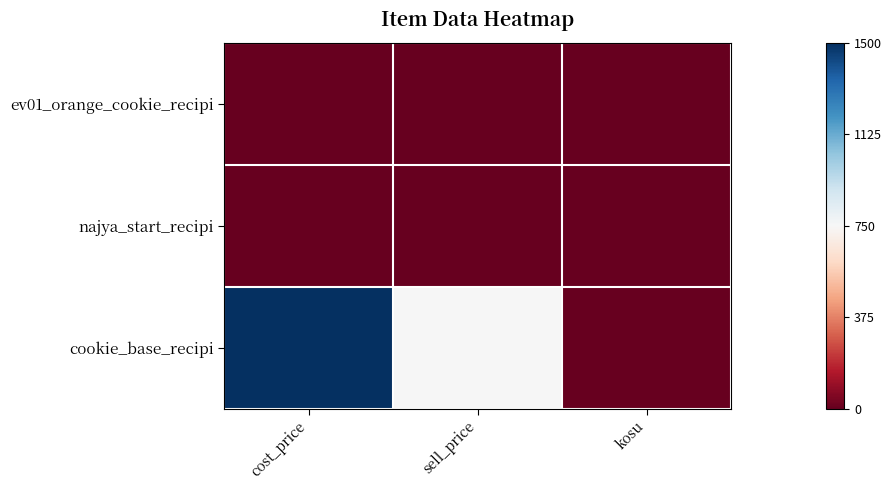

Which series changed the most between cost_price and sell_price?

cookie_base_recipi